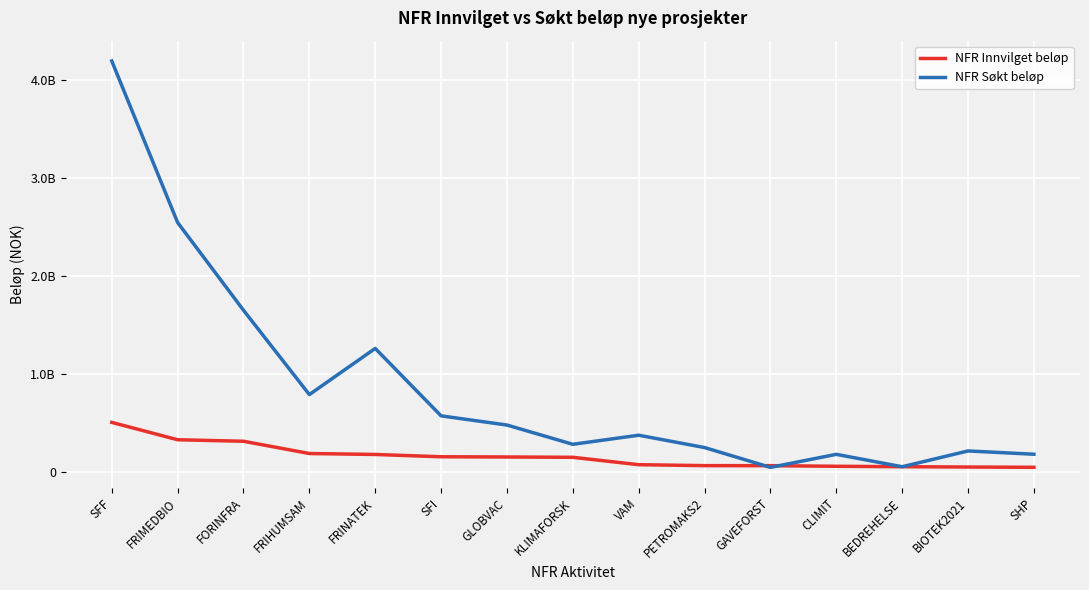

Between which two adjacent categories do NFR Søkt beløp and NFR Innvilget beløp first intersect?

PETROMAKS2 and GAVEFORST